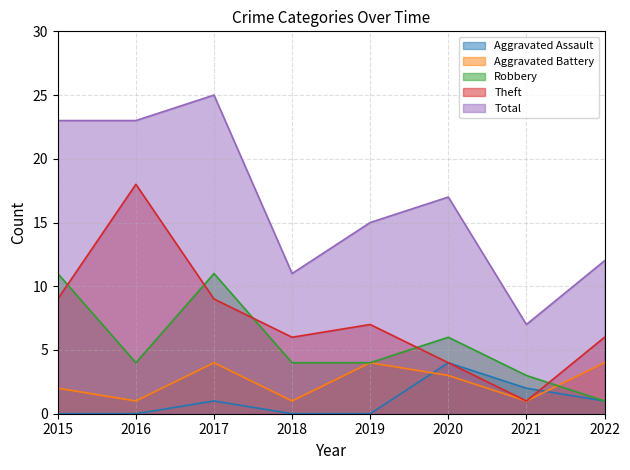

How many data points in Aggravated Battery are less than 3?

4